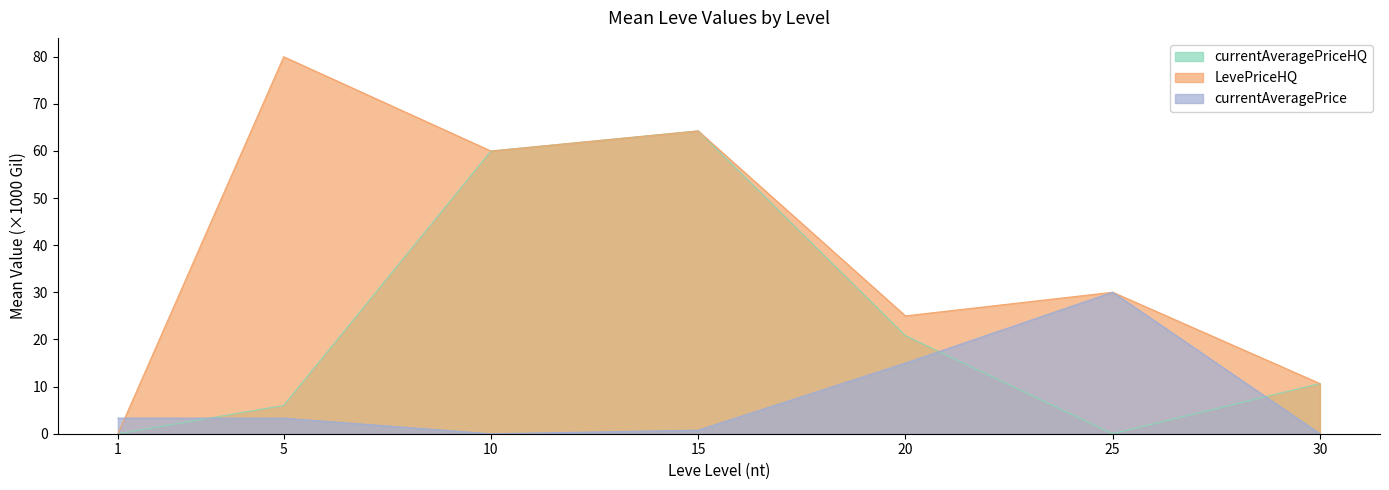

True or false: LevePriceHQ and currentAveragePriceHQ cross at least once.

False